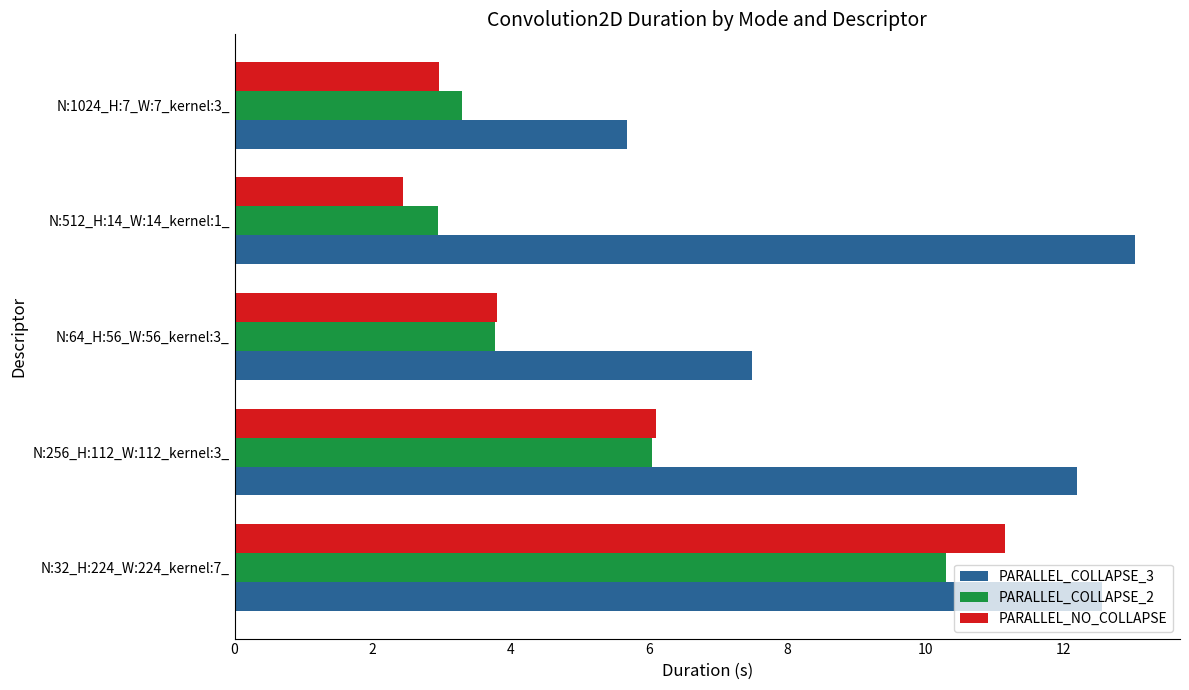

How many data points in PARALLEL_COLLAPSE_3 are less than 12?

2